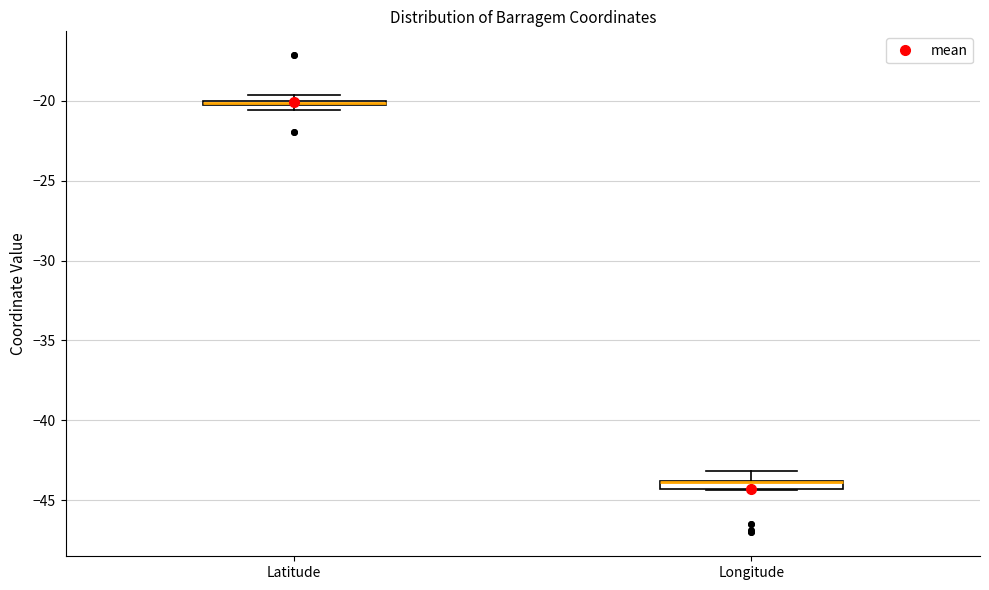

Where is the lower edge of the box for Latitude on the y-axis? The values are not printed on the chart, so give them approximately, as read against the axis.

-20.5